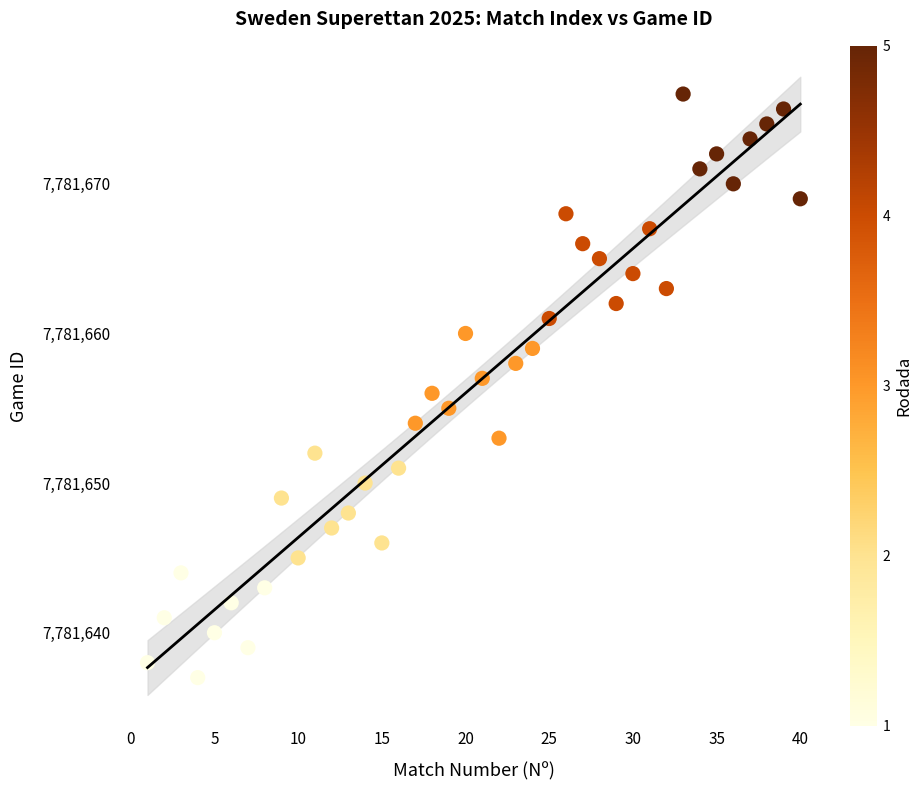

What is the range of Y values (max minus min)?

39